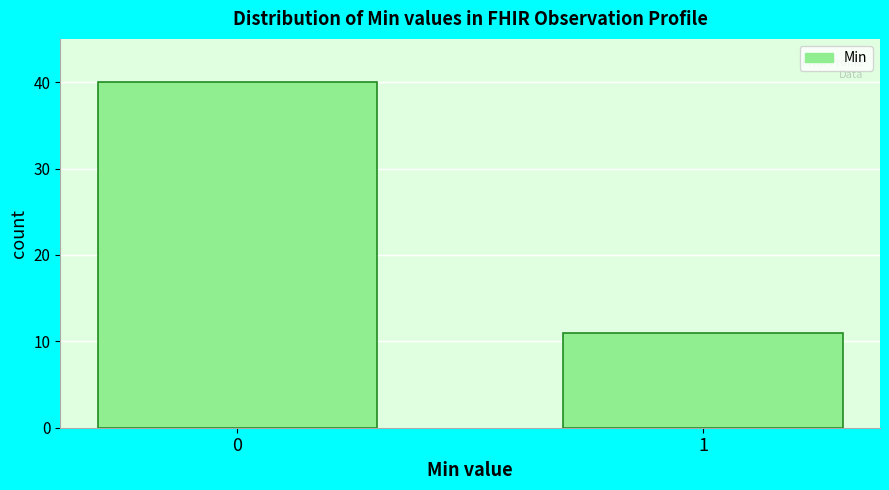

Reading left to right, transcribe all the data shown in this chart.

0=40	1=11